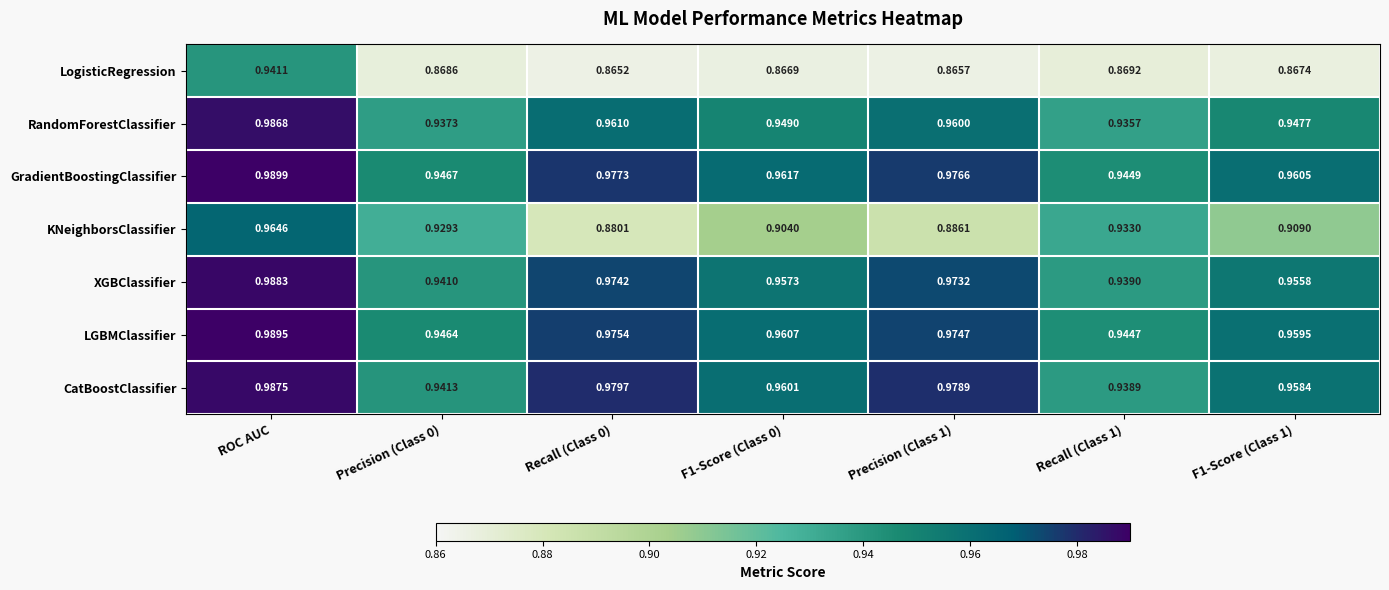

Which series has the largest range (max minus min)?

KNeighborsClassifier